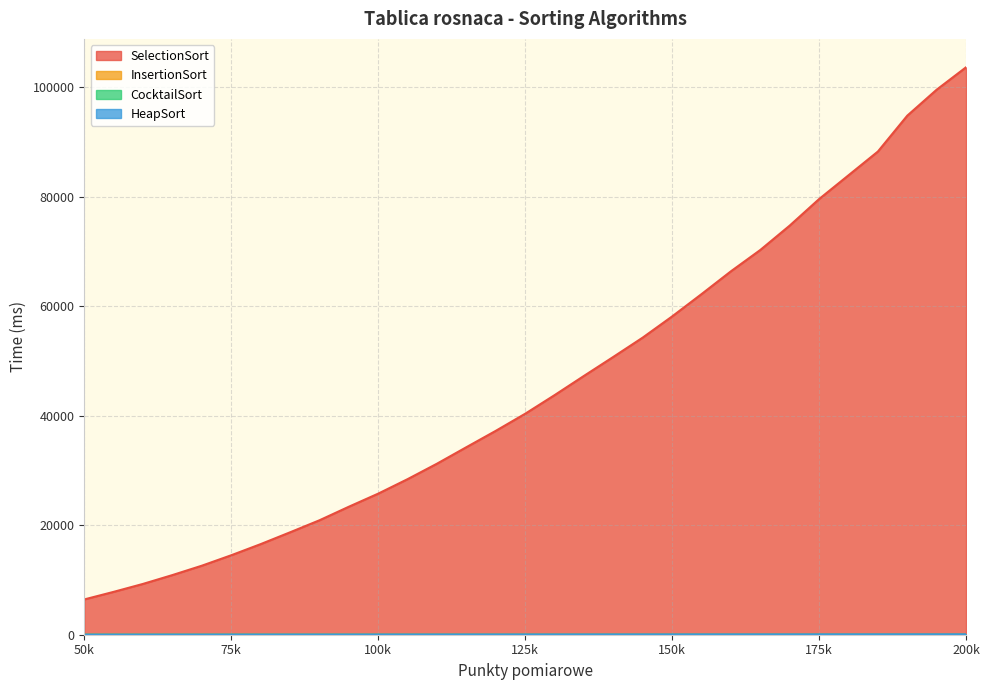

Which series has the largest total across all categories?

SelectionSort